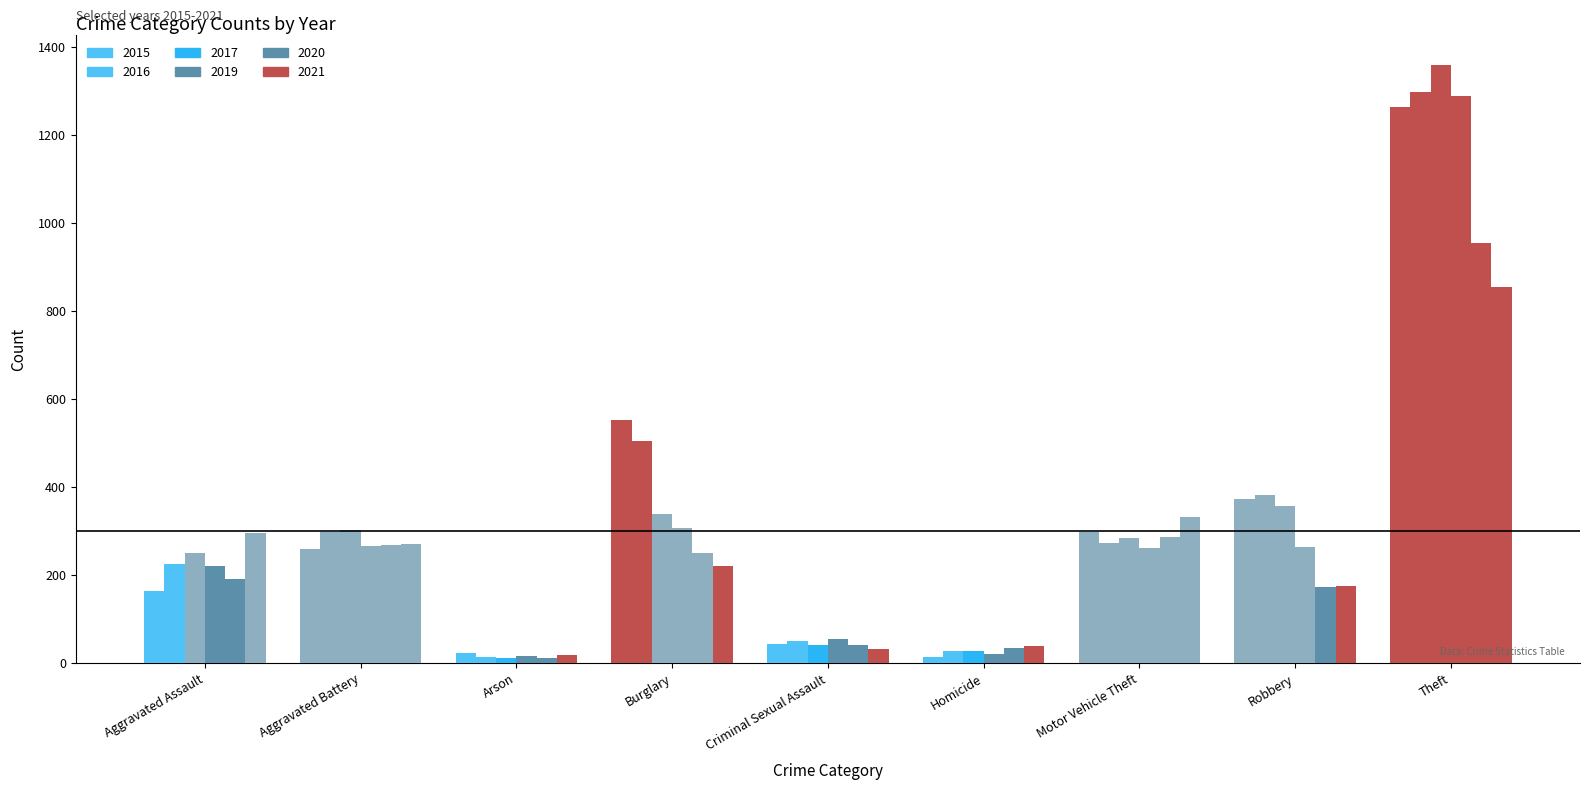

At which label is 2020 closest to 483?

Motor Vehicle Theft